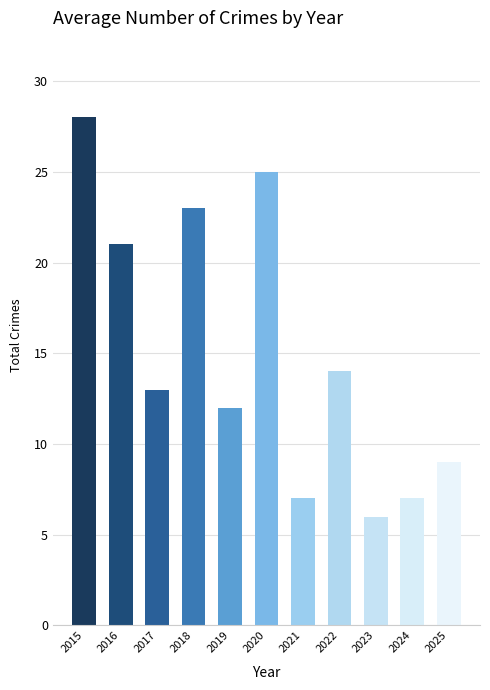

Which label corresponds to the smallest value in the chart?

2023